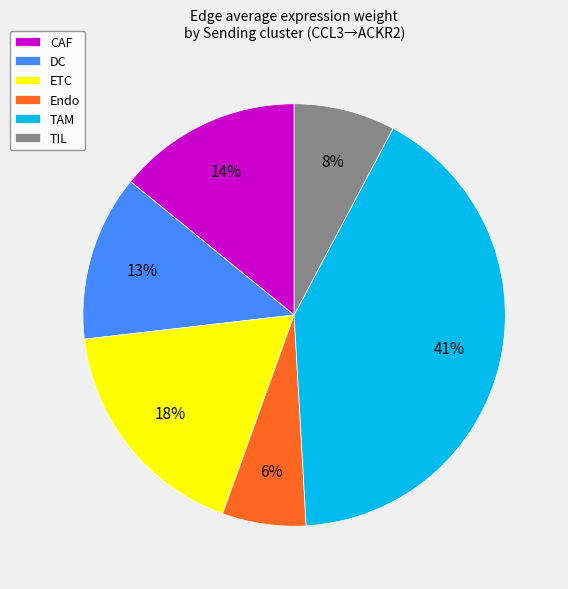

The ETC slice represents 18% of the pie. True or false?

True